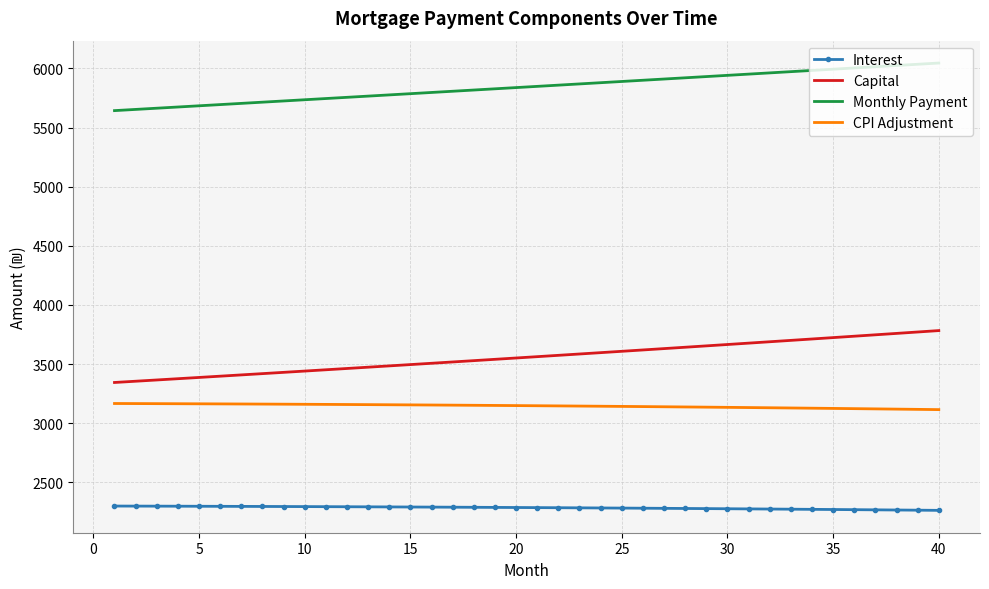

Rank the series by their maximum value, from lowest to highest.

Interest, CPI Adjustment, Capital, Monthly Payment